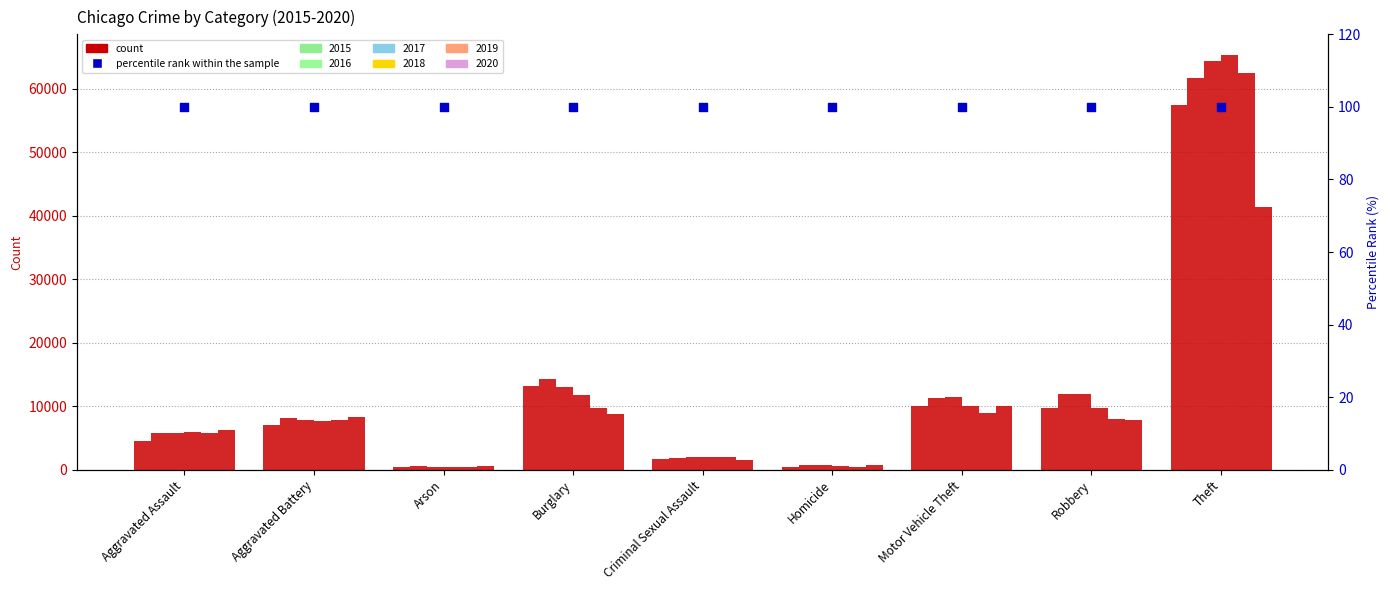

Which series reaches the maximum Y coordinate?

2018